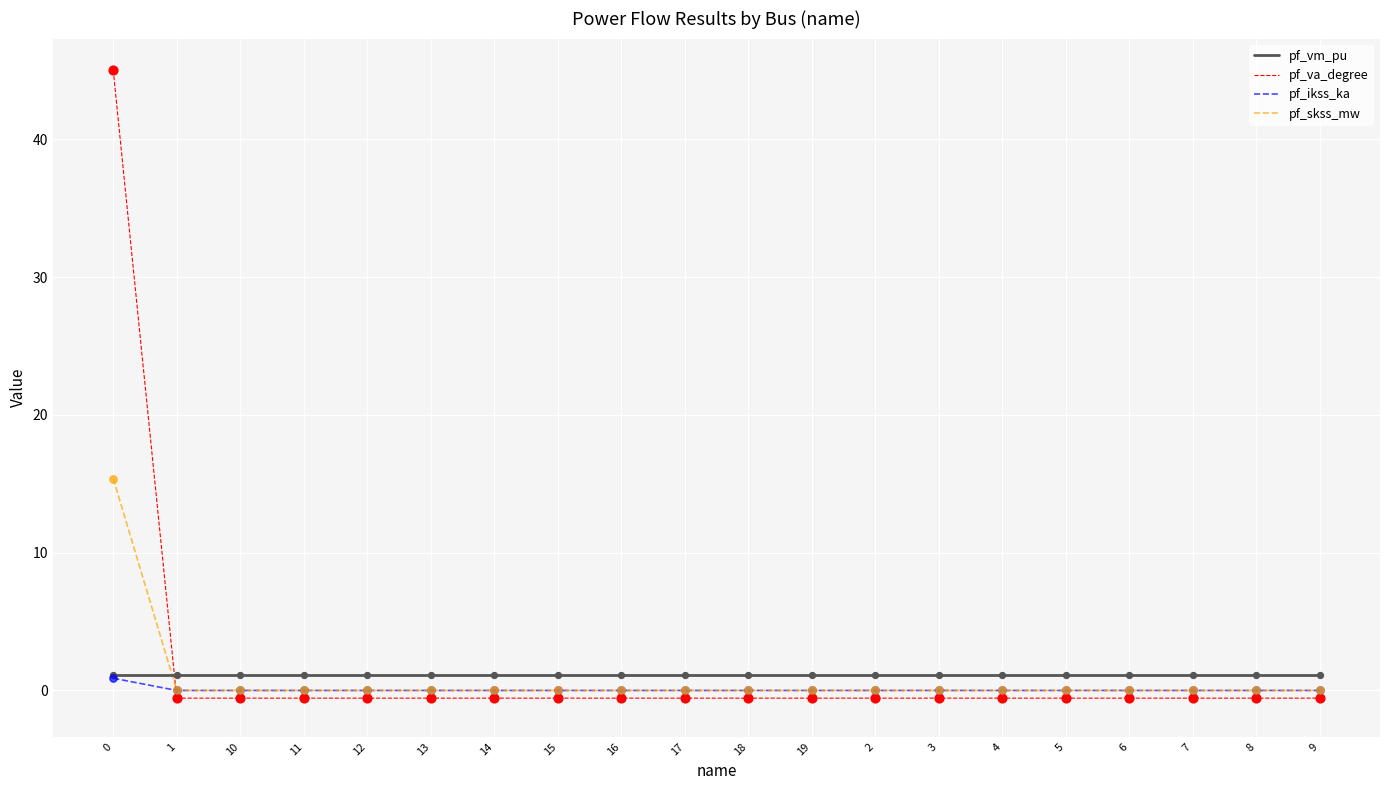

Which series has the largest total across all categories?

pf_va_degree